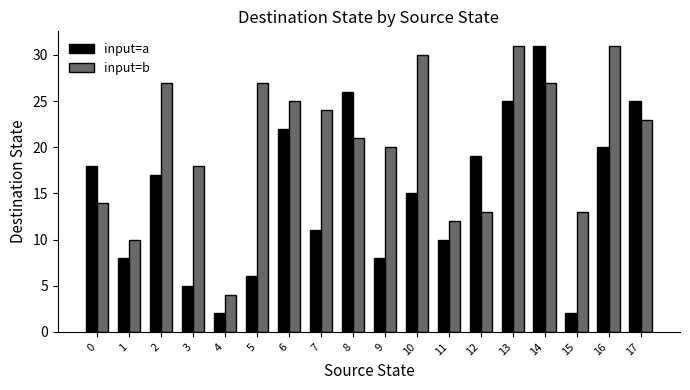

What is the value of the input=a bar at the 5th from the left?

2